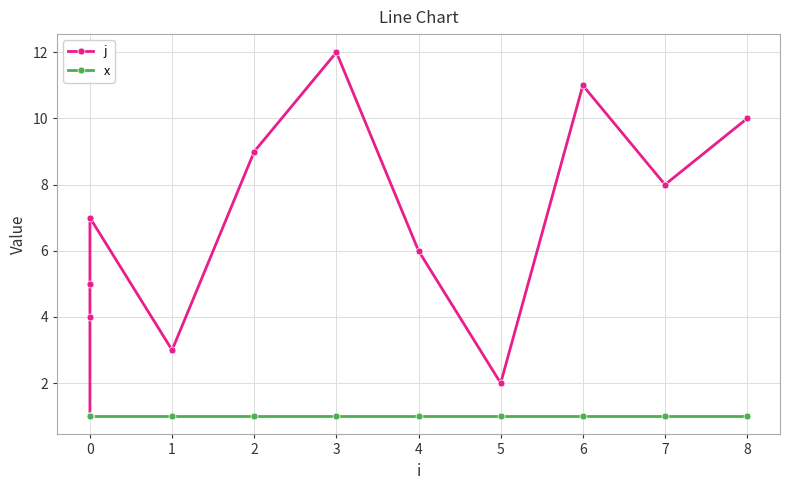

Rank the series at 4 from highest to lowest value.

j, x